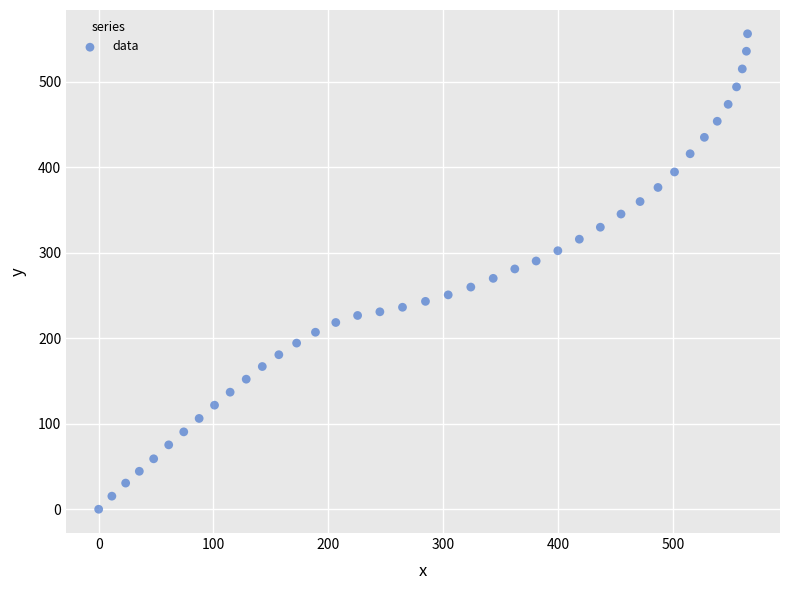

What is the range of X values (max minus min)?

565.1